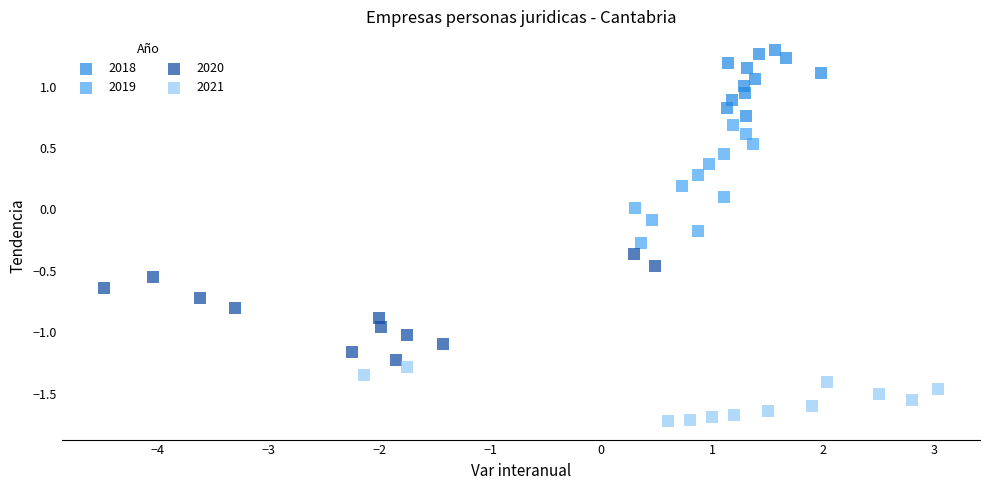

Which series contains the lowest Y value?

2021